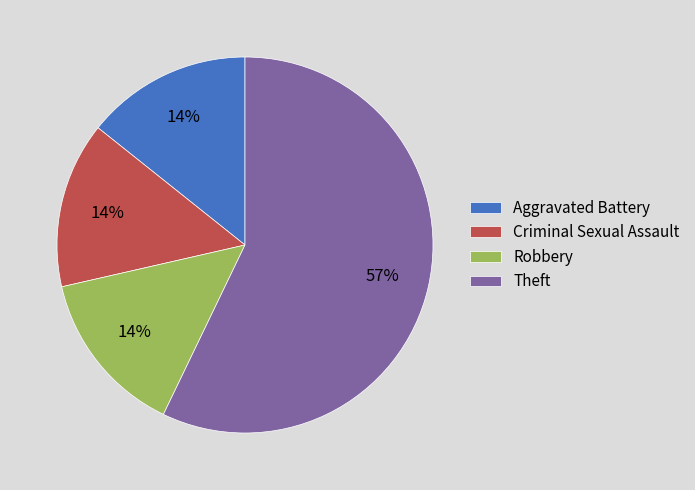

Which has a higher value, Theft or Criminal Sexual Assault?

Theft